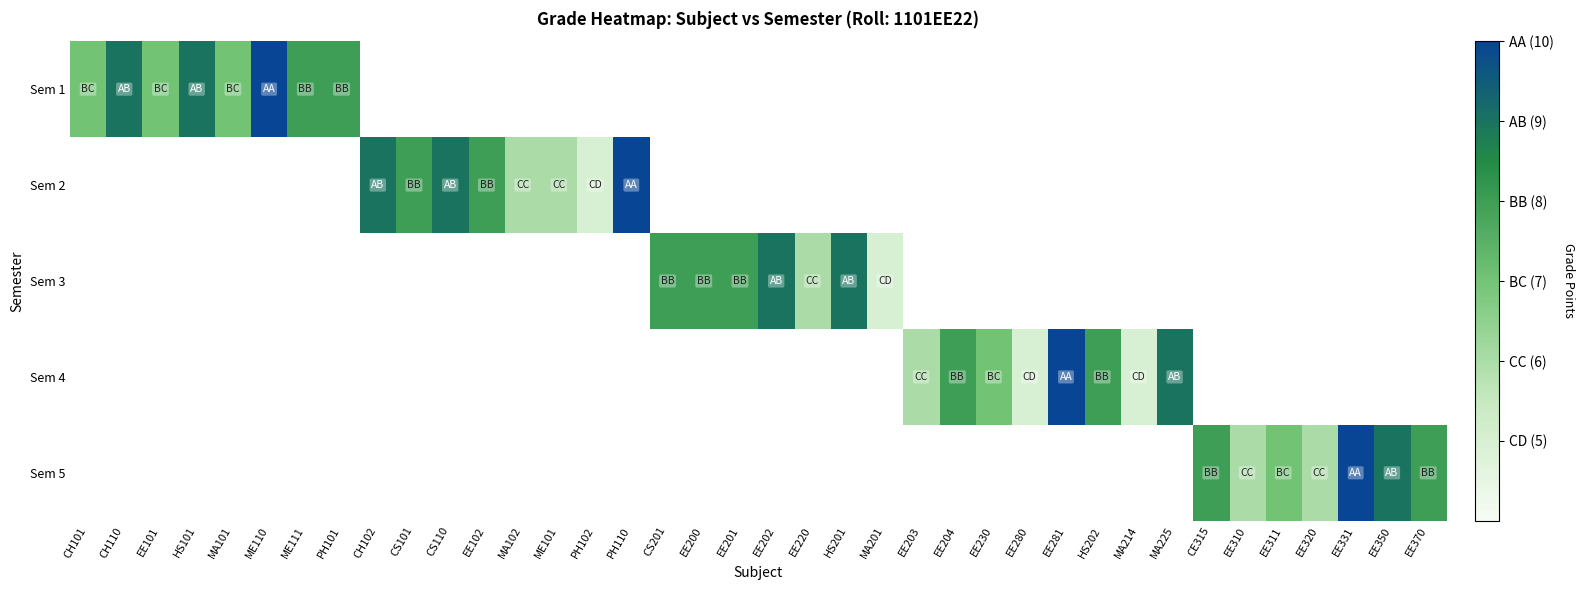

What is the smallest value displayed?

5.0